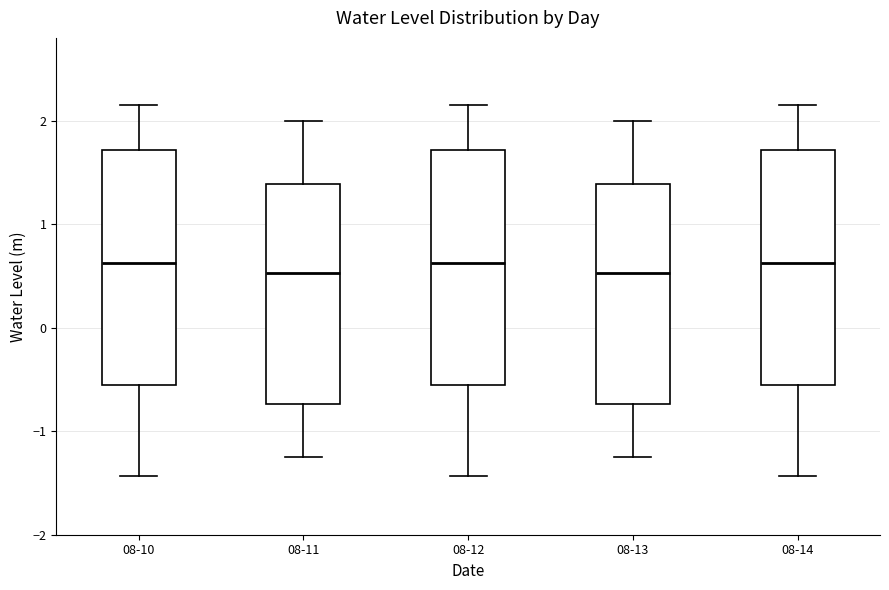

Where is the upper edge of the box for 08-14 on the y-axis? The values are not printed on the chart, so give them approximately, as read against the axis.

1.7